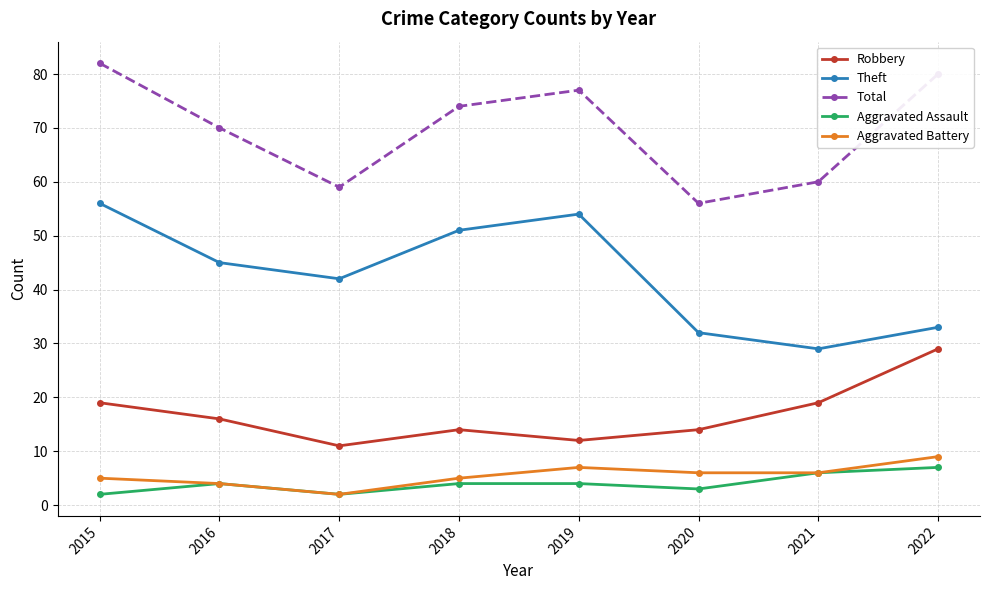

True or false: Theft and Aggravated Assault cross at least once.

False